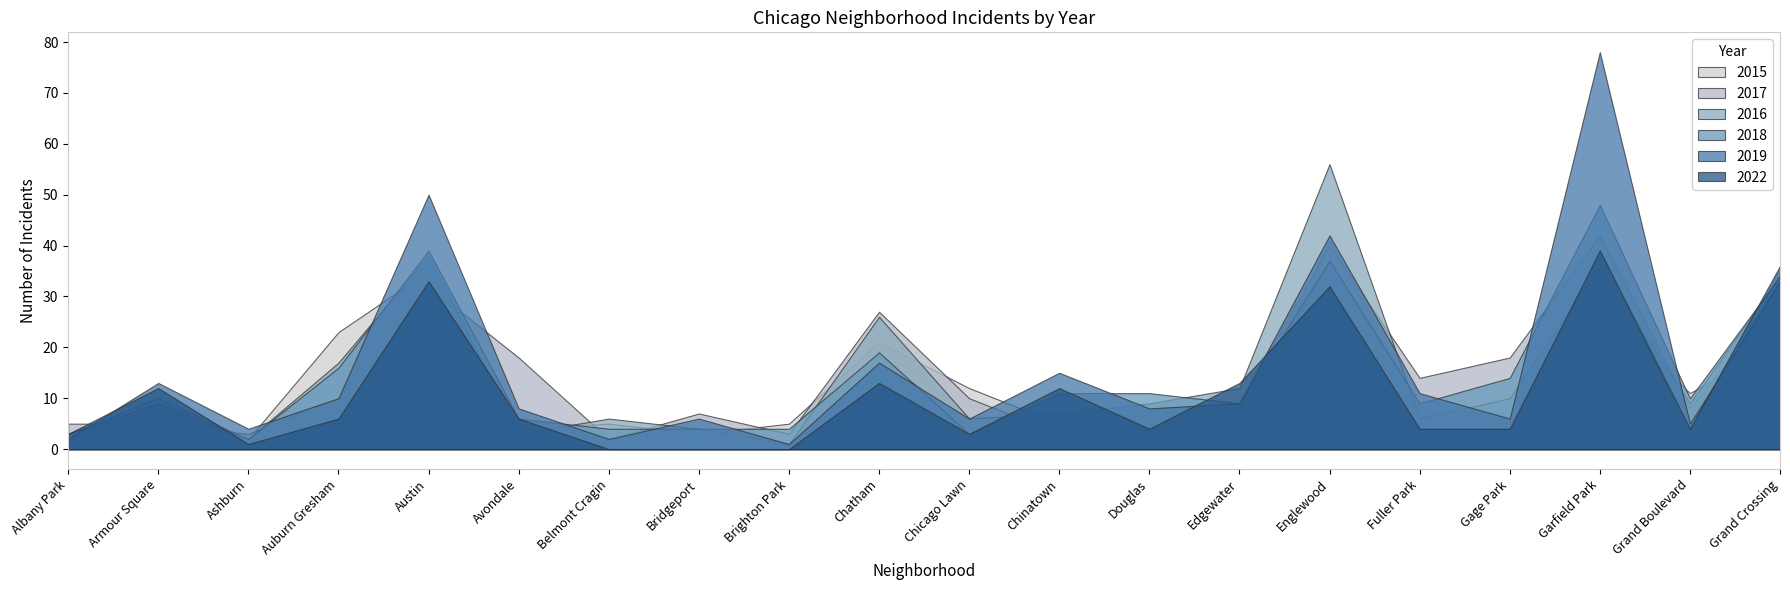

Which series has the widest spread of values?

2019